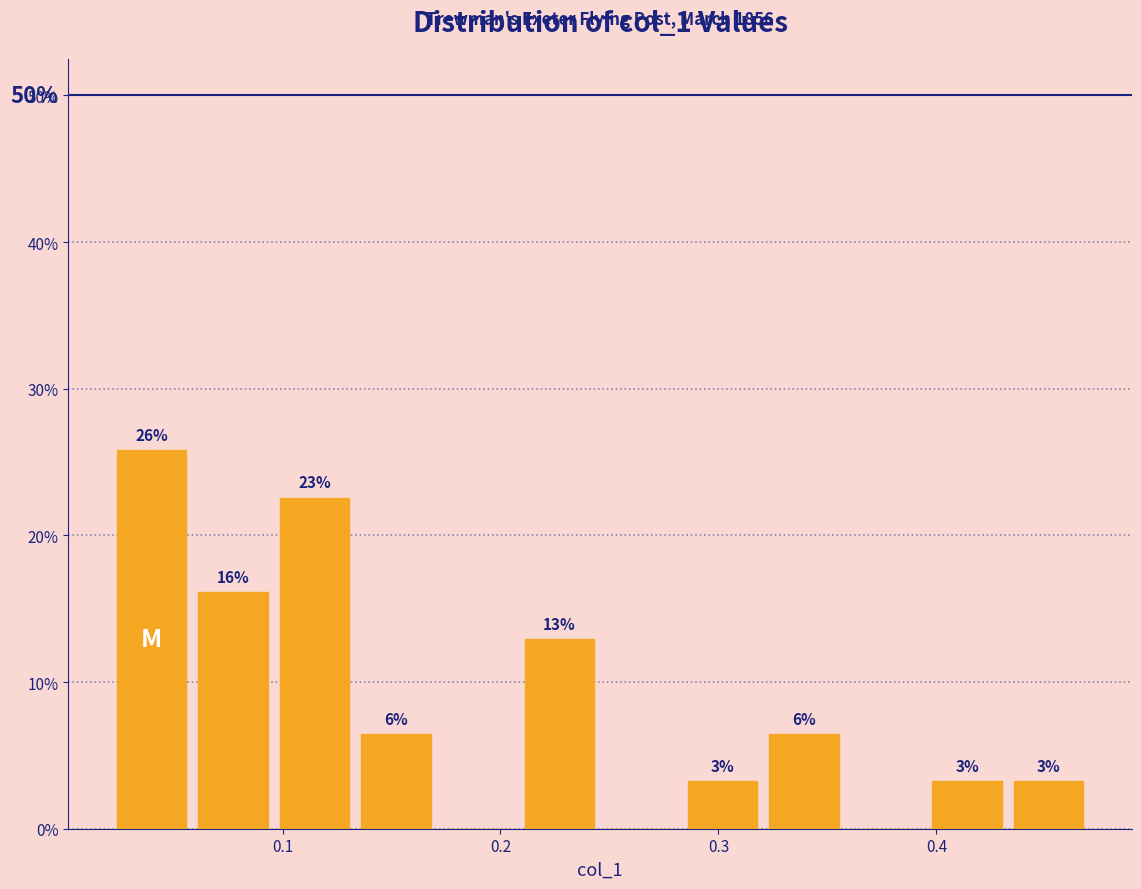

Around what value on the x-axis is the tallest bar? Give the approximate position of its centre, as read against the axis.

0.04